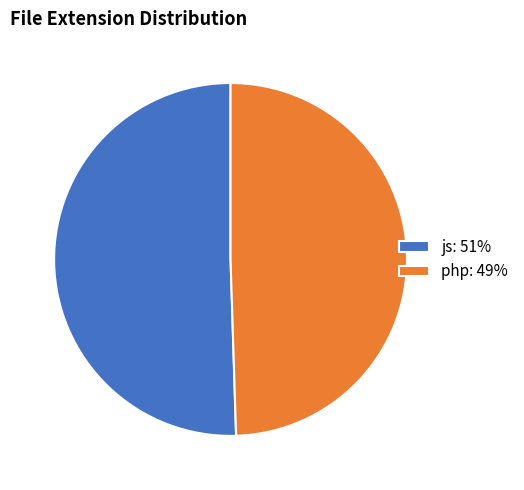

Which category has the smallest portion of the pie?

php